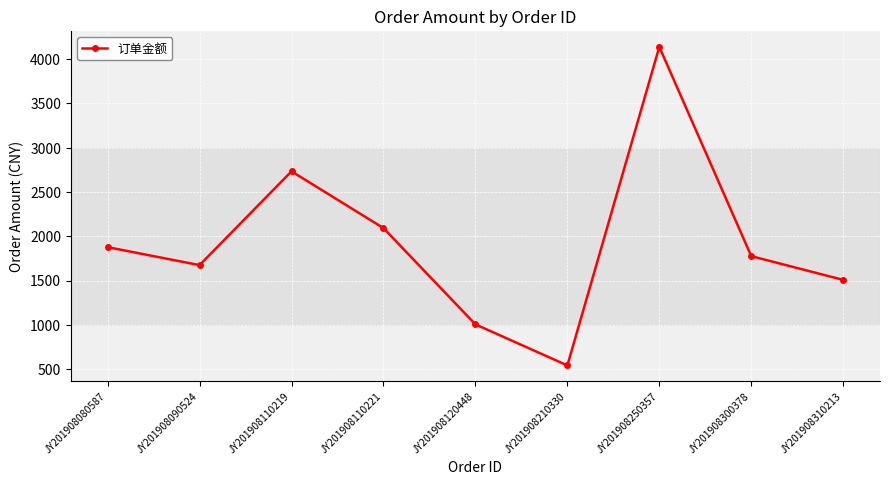

What is the value of the 2nd point from the left?

1673.7